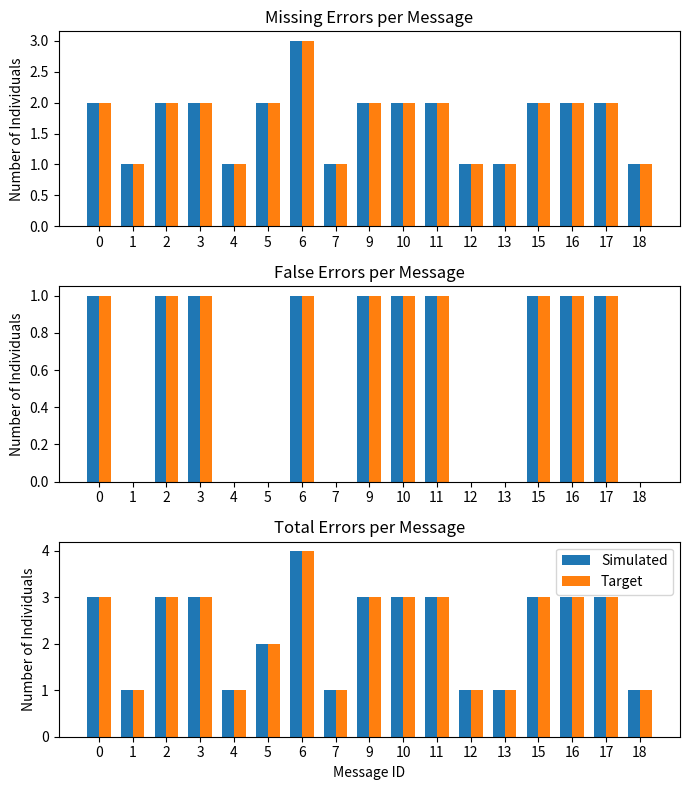

Rank the series by their maximum value, from lowest to highest.

Simulated, Target